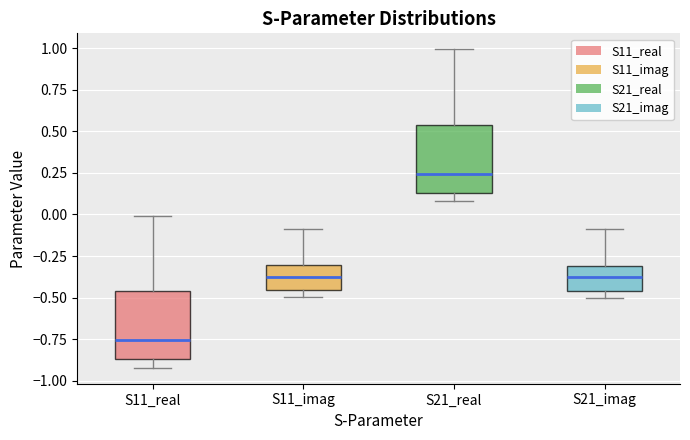

Which box's median line is the lowest?

S11_real